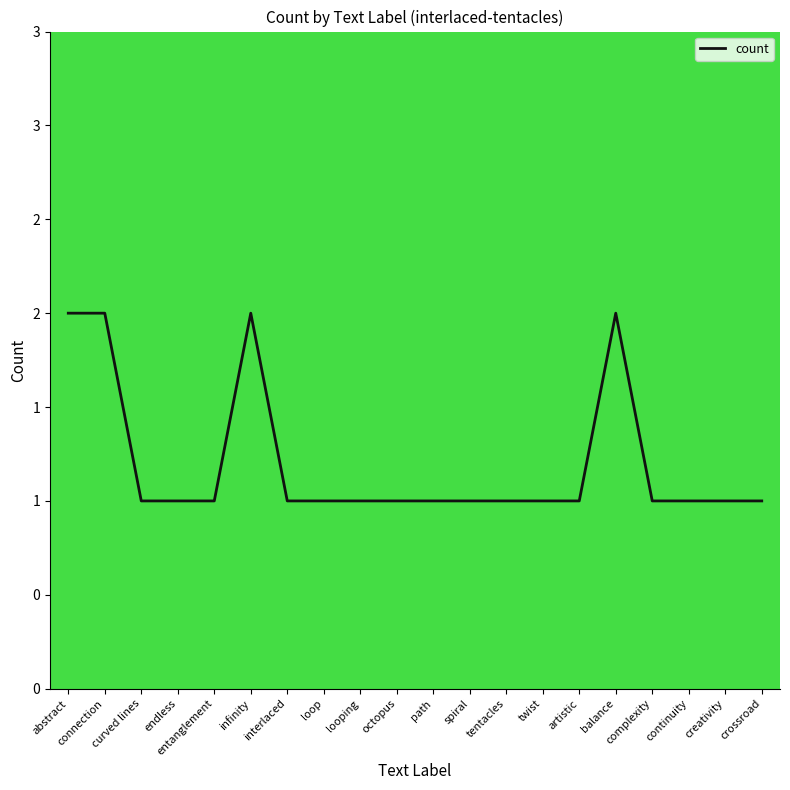

What is the value of the 10th point from the left?

1